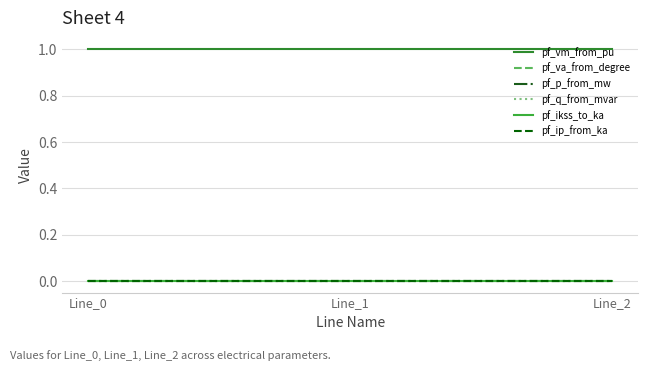

At which category is the sum across all series the highest?

Line_2